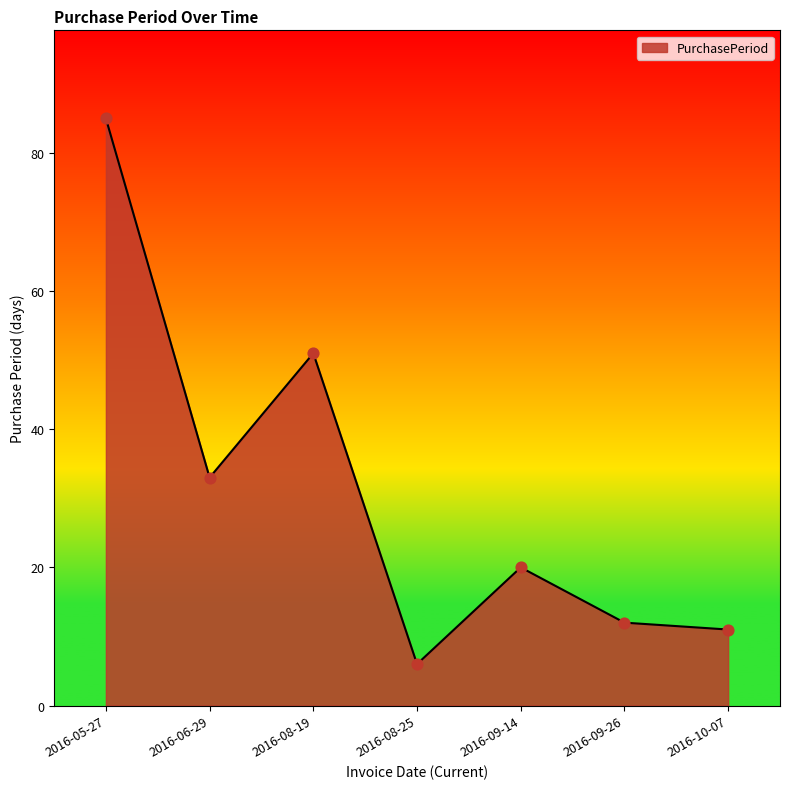

Which has a higher value, 2016-05-27 or 2016-09-26?

2016-05-27